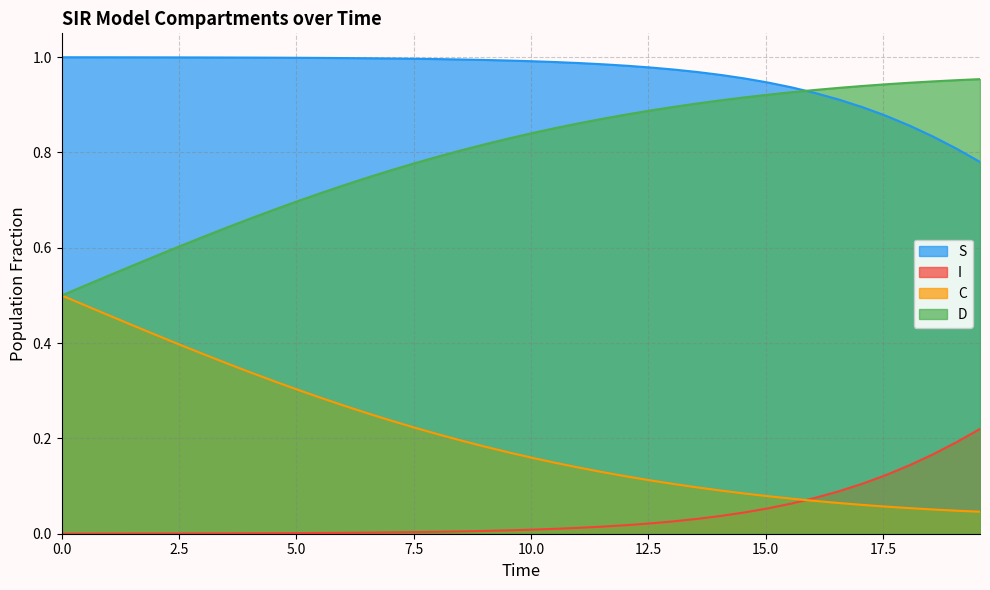

Reading left to right, list all the values displayed in this chart.

S: 1.0	1.0	1.0	1.0	1.0	1.0	1.0	1.0	1.0	1.0	1.0	1.0	1.0	1.0	1.0	1.0	1.0	1.0	1.0	1.0	1.0	1.0	1.0	1.0	1.0	1.0	1.0	1.0	1.0	1.0	0.9	0.9	0.9	0.9	0.9	0.9	0.9	0.8	0.8	0.8
I: 0.0	0.0	0.0	0.0	0.0	0.0	0.0	0.0	0.0	0.0	0.0	0.0	0.0	0.0	0.0	0.0	0.0	0.0	0.0	0.0	0.0	0.0	0.0	0.0	0.0	0.0	0.0	0.0	0.0	0.0	0.1	0.1	0.1	0.1	0.1	0.1	0.1	0.2	0.2	0.2
C: 0.5	0.5	0.5	0.4	0.4	0.4	0.4	0.4	0.3	0.3	0.3	0.3	0.3	0.3	0.2	0.2	0.2	0.2	0.2	0.2	0.2	0.1	0.1	0.1	0.1	0.1	0.1	0.1	0.1	0.1	0.1	0.1	0.1	0.1	0.1	0.1	0.1	0.1	0.0	0.0
D: 0.5	0.5	0.5	0.6	0.6	0.6	0.6	0.6	0.7	0.7	0.7	0.7	0.7	0.7	0.8	0.8	0.8	0.8	0.8	0.8	0.8	0.9	0.9	0.9	0.9	0.9	0.9	0.9	0.9	0.9	0.9	0.9	0.9	0.9	0.9	0.9	0.9	0.9	1.0	1.0